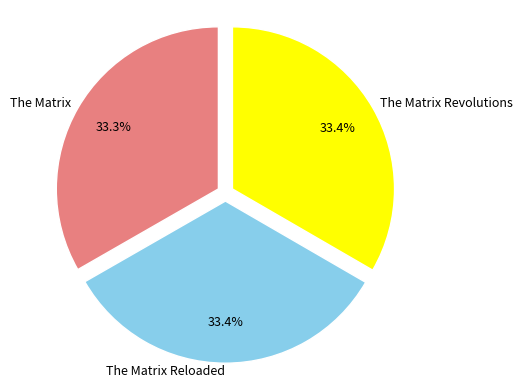

Is there any slice that represents more than half of the pie?

No